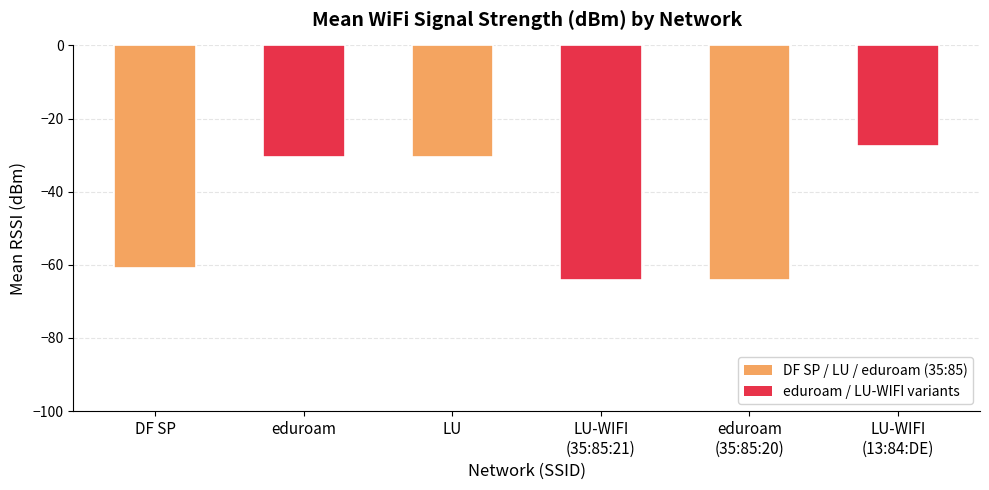

True or false: the data shows -28.2 at eduroam
(35:85:20).

False